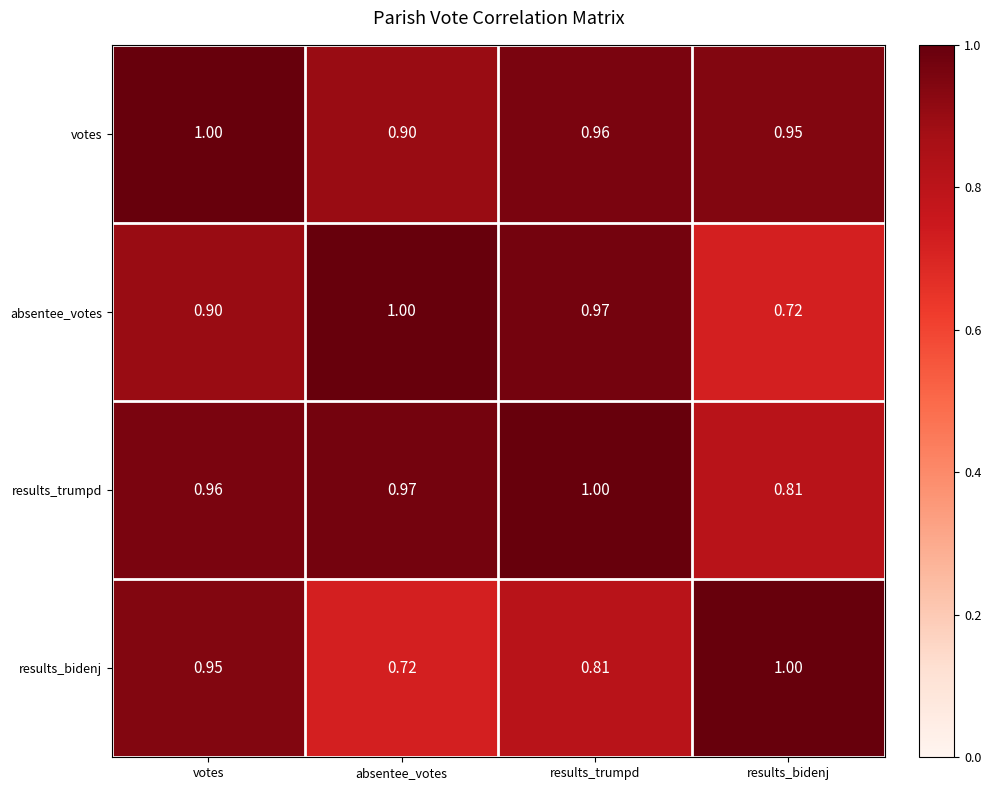

At which category is the sum across all series the highest?

votes